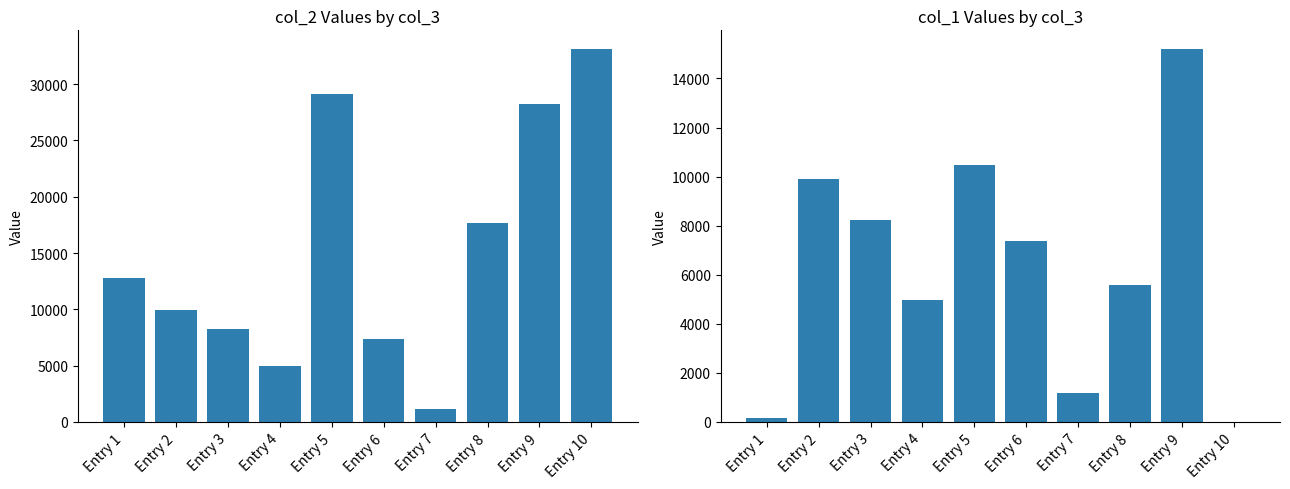

Rank the series by their maximum value, from lowest to highest.

col_1, col_2